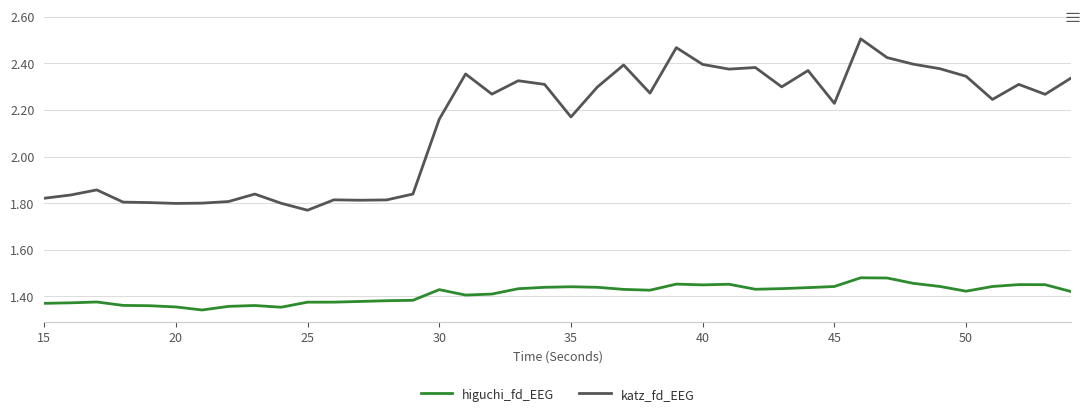

True or false: katz_fd_EEG and higuchi_fd_EEG intersect in this chart.

False